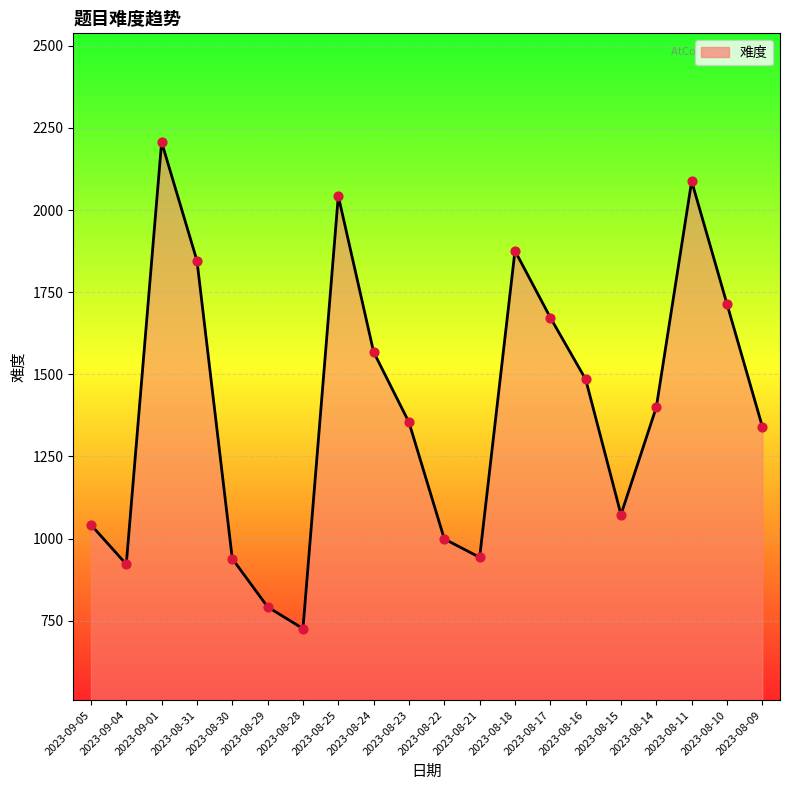

Which has a higher value, 2023-08-17 or 2023-08-18?

2023-08-18